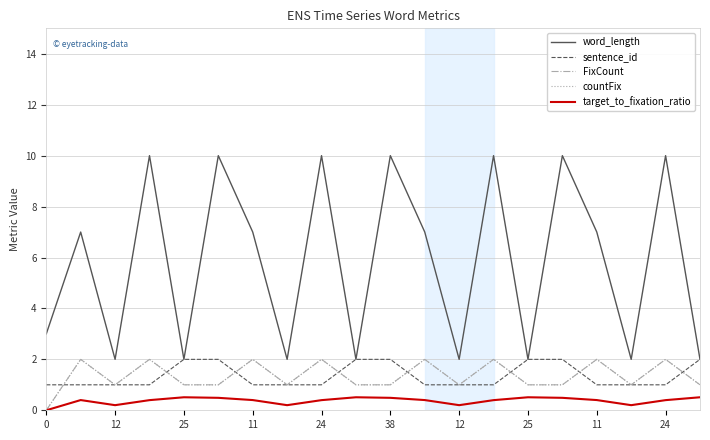

Reading left to right, what are all the values shown in this chart?

word_length: 3.0	7.0	2.0	10.0	2.0	10.0	7.0	2.0	10.0	2.0	10.0	7.0	2.0	10.0	2.0	10.0	7.0	2.0	10.0	2.0
sentence_id: 1.0	1.0	1.0	1.0	2.0	2.0	1.0	1.0	1.0	2.0	2.0	1.0	1.0	1.0	2.0	2.0	1.0	1.0	1.0	2.0
FixCount: 0.0	2.0	1.0	2.0	1.0	1.0	2.0	1.0	2.0	1.0	1.0	2.0	1.0	2.0	1.0	1.0	2.0	1.0	2.0	1.0
countFix: 0.0	2.0	1.0	2.0	1.0	1.0	2.0	1.0	2.0	1.0	1.0	2.0	1.0	2.0	1.0	1.0	2.0	1.0	2.0	1.0
target_to_fixation_ratio: 0.0	0.4	0.2	0.4	0.5	0.5	0.4	0.2	0.4	0.5	0.5	0.4	0.2	0.4	0.5	0.5	0.4	0.2	0.4	0.5